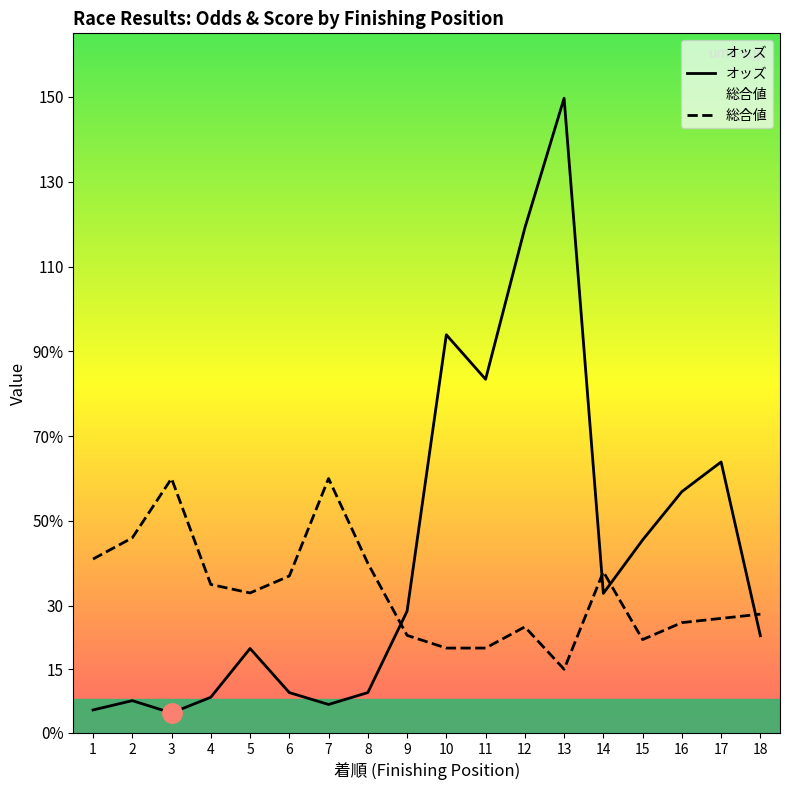

At which label does オッズ reach its minimum?

3